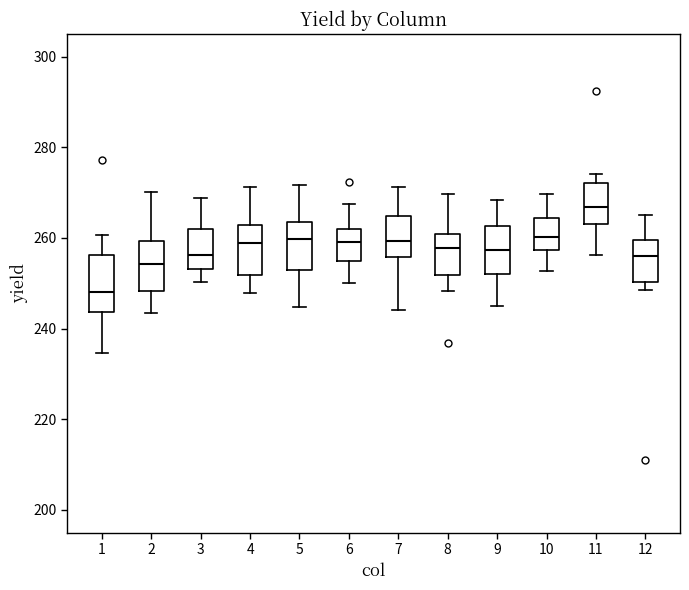

Reading left to right, transcribe this box plot: for each box, give where its median line is, the range the box spans, and where its two whiskers end, as read against the y-axis. The values are not printed on the chart, so give them approximately, as read against the axis.

1: median 248, box 244 to 256, whiskers 234 to 260
2: median 254, box 248 to 260, whiskers 244 to 270
3: median 256, box 254 to 262, whiskers 250 to 268
4: median 258, box 252 to 262, whiskers 248 to 272
5: median 260, box 252 to 264, whiskers 244 to 272
6: median 260, box 254 to 262, whiskers 250 to 268
7: median 260, box 256 to 264, whiskers 244 to 272
8: median 258, box 252 to 260, whiskers 248 to 270
9: median 258, box 252 to 262, whiskers 244 to 268
10: median 260, box 258 to 264, whiskers 252 to 270
11: median 266, box 264 to 272, whiskers 256 to 274
12: median 256, box 250 to 260, whiskers 248 to 266